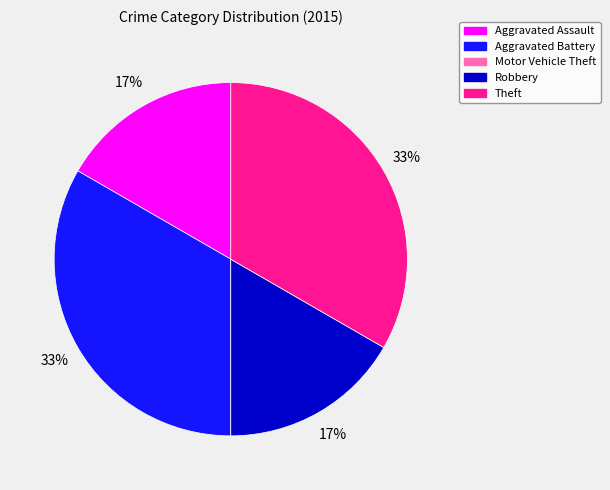

Do Theft and Aggravated Battery together represent more than half of the pie?

Yes